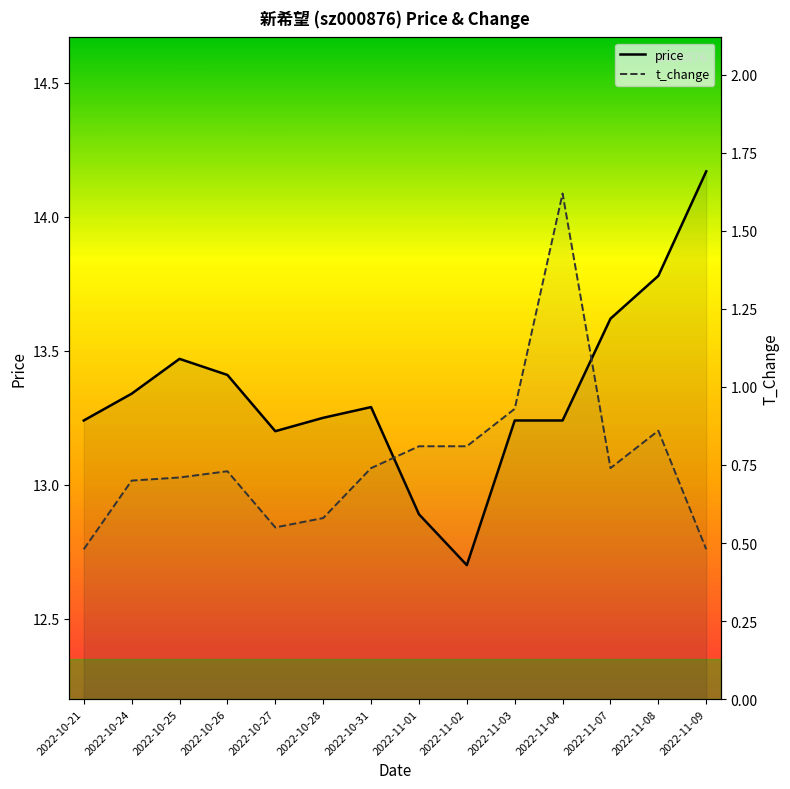

At which label does price reach its peak?

2022-11-09